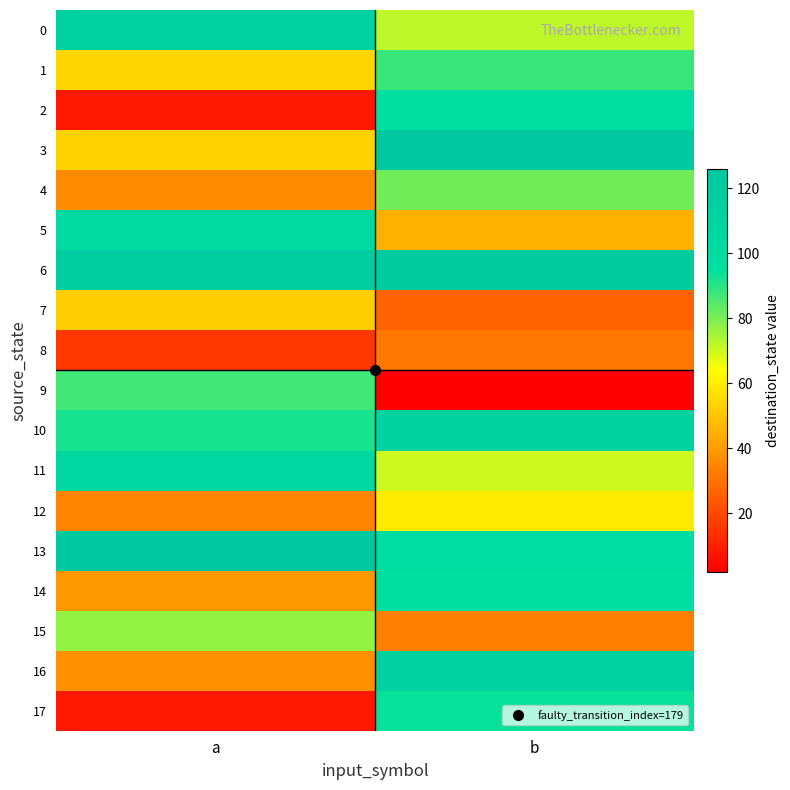

At how many categories does at least one series exceed 108?

2